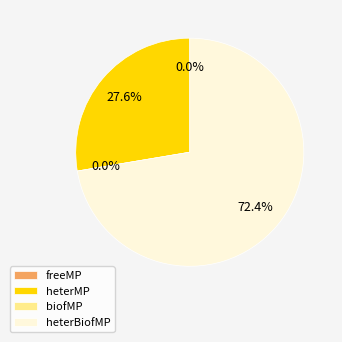

To the nearest percent, what is the difference between the heterBiofMP and biofMP slice percentages?

72%